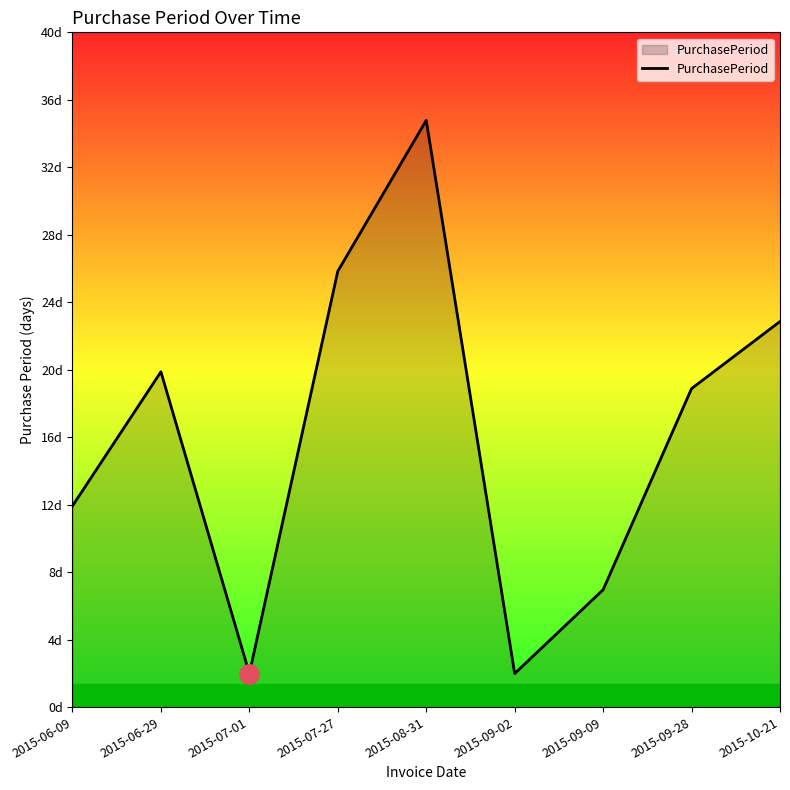

Rank the categories by value from highest to lowest.

2015-08-31, 2015-07-27, 2015-10-21, 2015-06-29, 2015-09-28, 2015-06-09, 2015-09-09, 2015-07-01, 2015-09-02